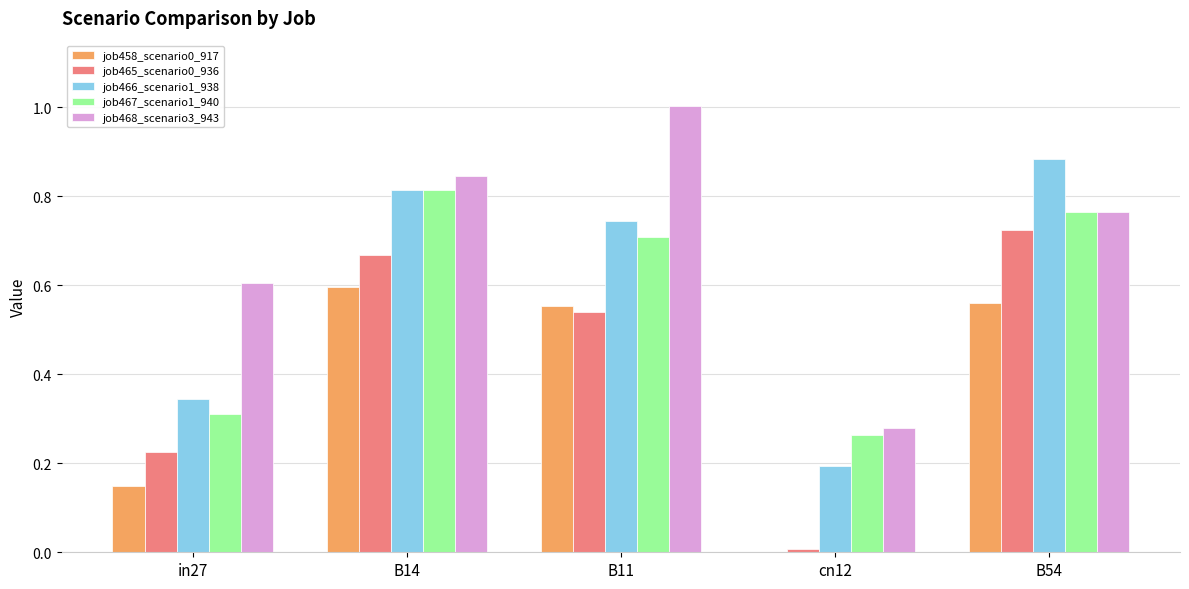

True or false: job466_scenario1_938 has a value of 1.5 at B54.

False